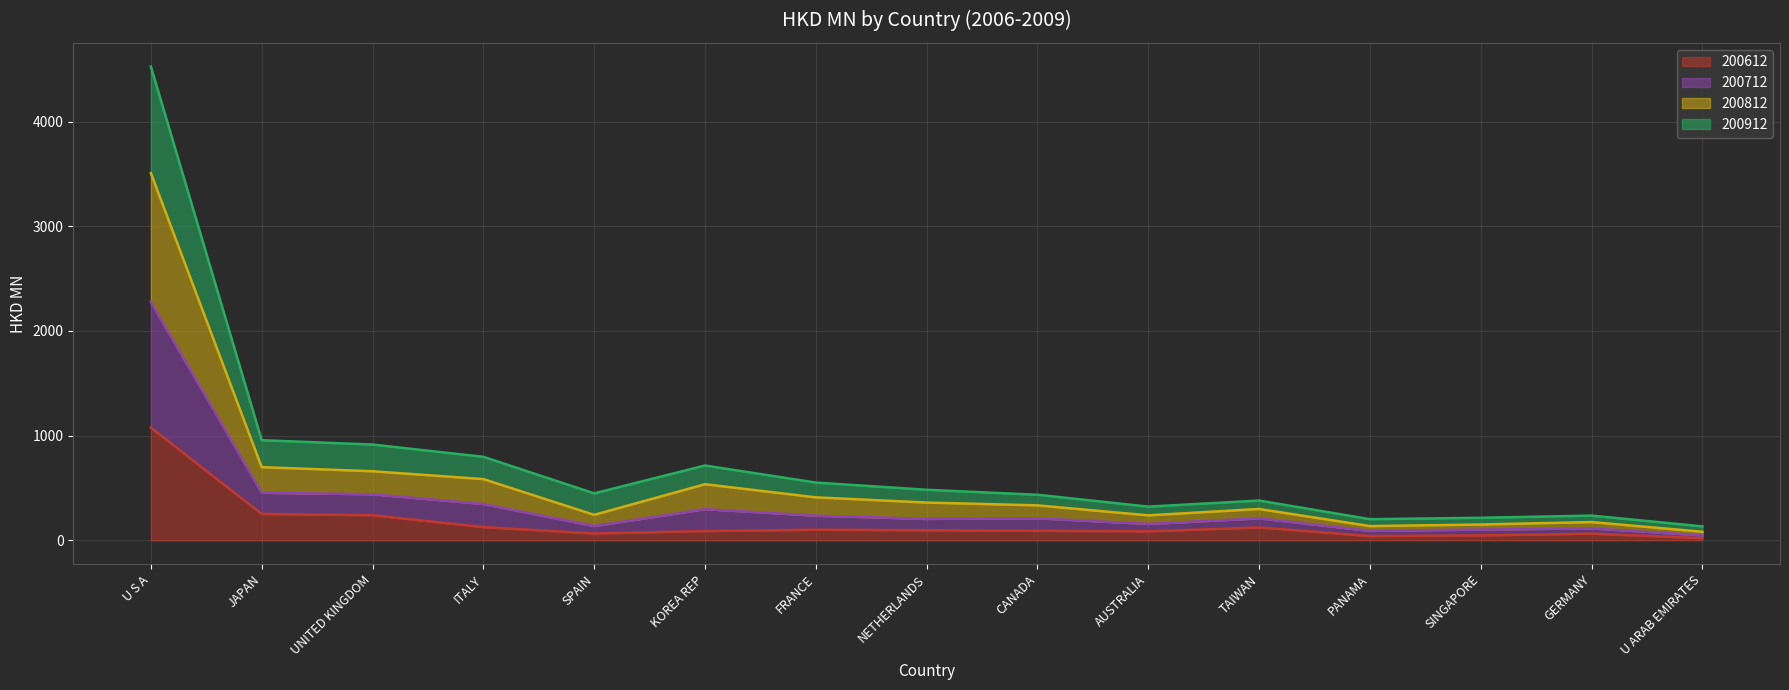

The value of 200612 at ITALY is 126.6. True or false?

True